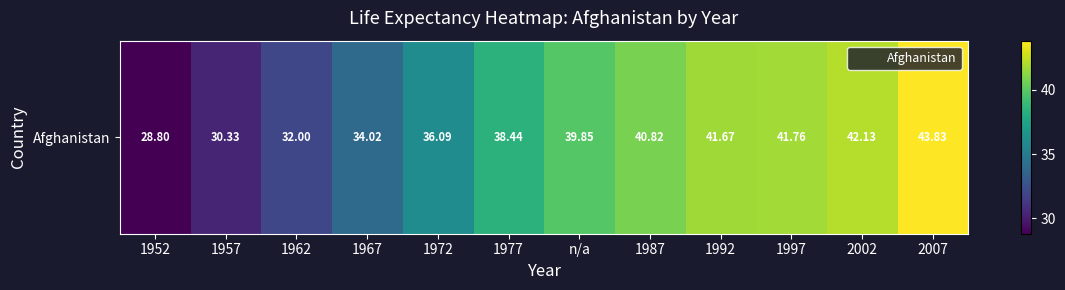

Rank the categories by value from lowest to highest.

1952, 1957, 1962, 1967, 1972, 1977, n/a, 1987, 1992, 1997, 2002, 2007